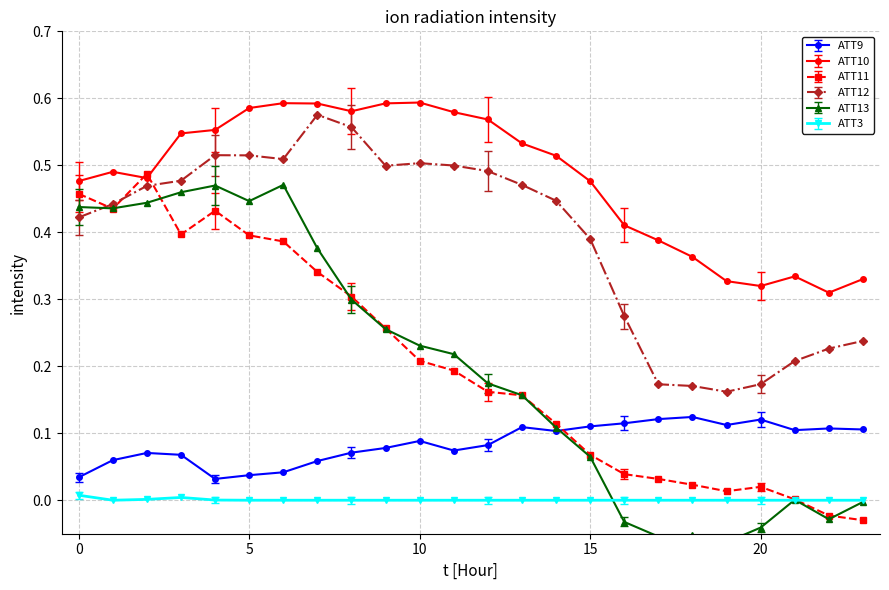

In ATT9, how many points are higher than both neighbors (excluding endpoints)?

6